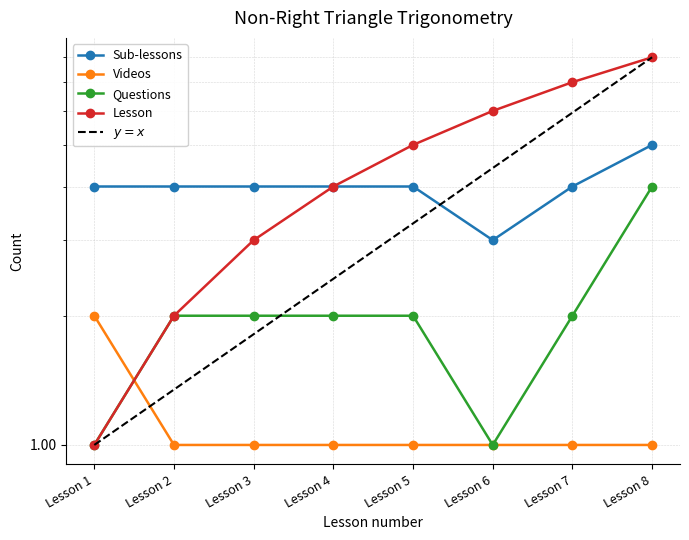

How many lines are shown in the chart?

4